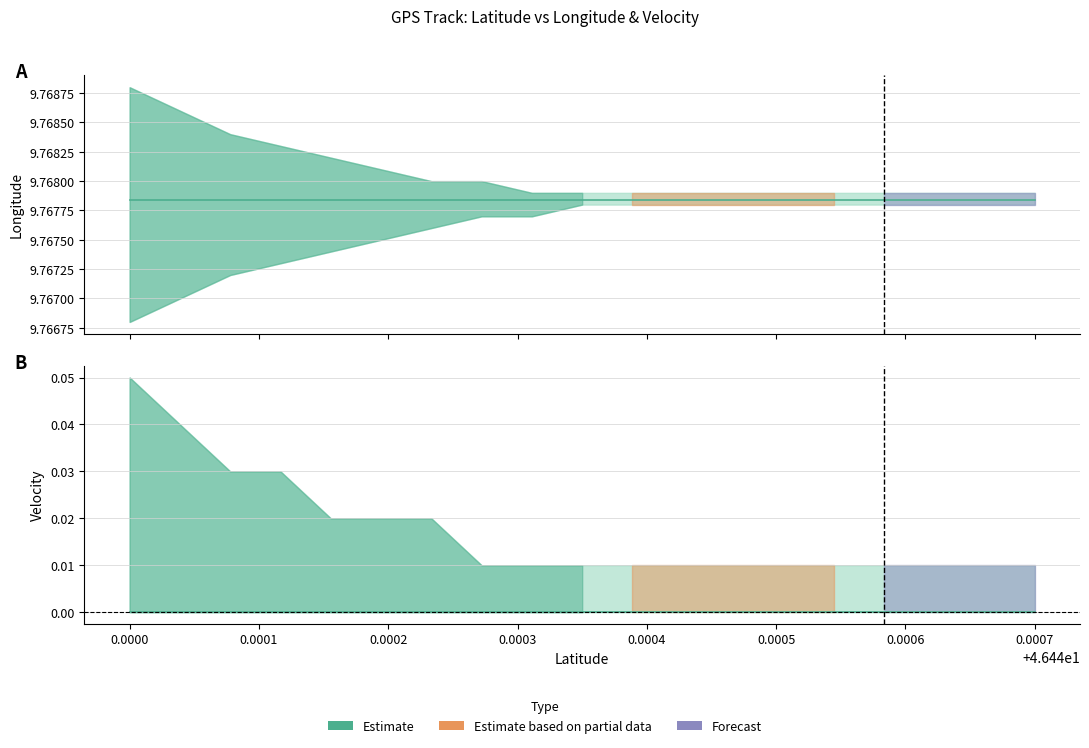

What is the average value of the Longitude (center) series?

9.8